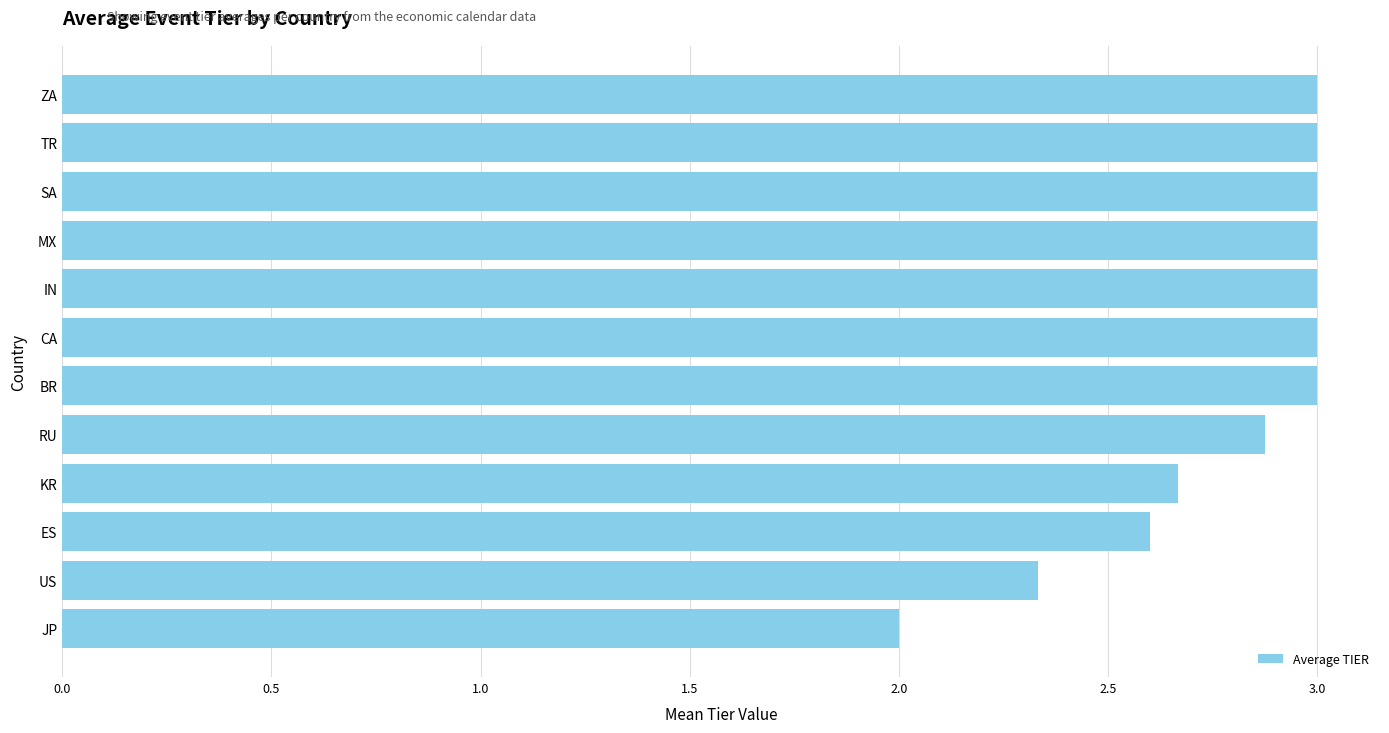

What is the sum of the values at CA and TR?

6.0